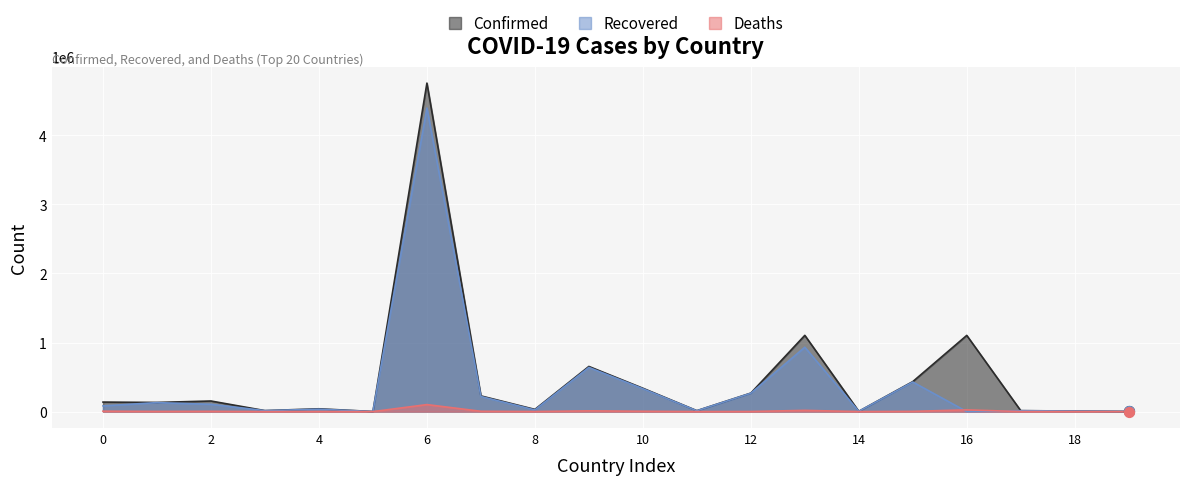

What is the total value across all series at 6?

9252622